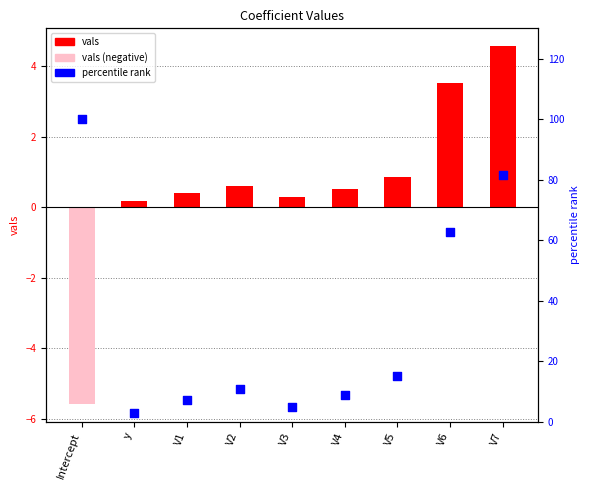

Approximately how many times larger is the value at V3 compared to V7?

0.1